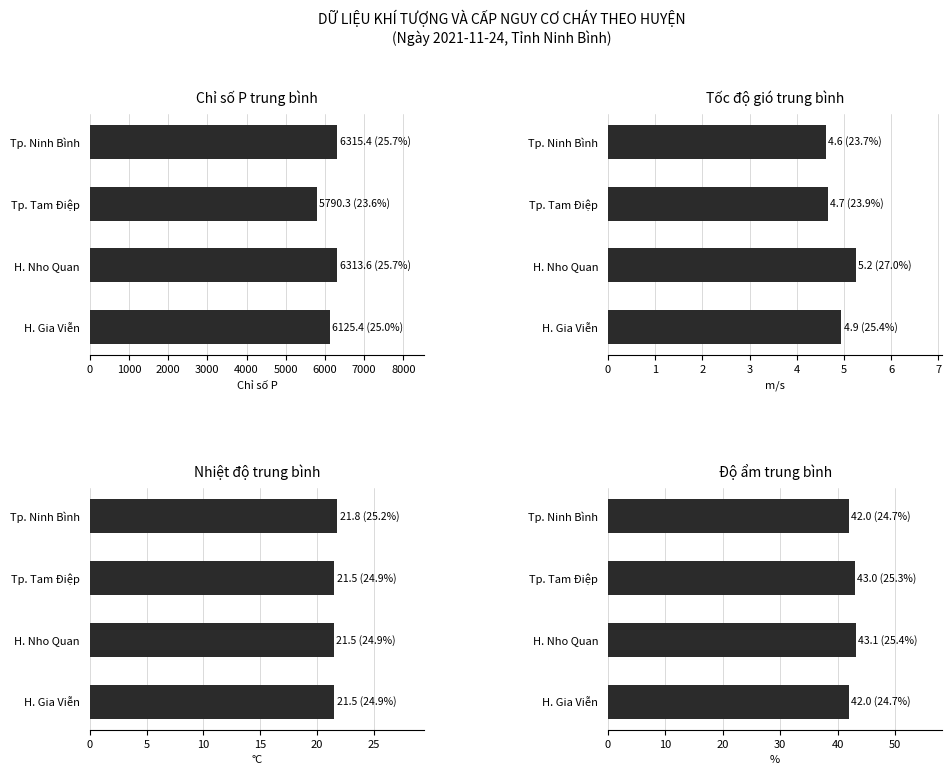

What is the difference between the second highest and second lowest values in the Độ ẩm trung bình series?

1.0